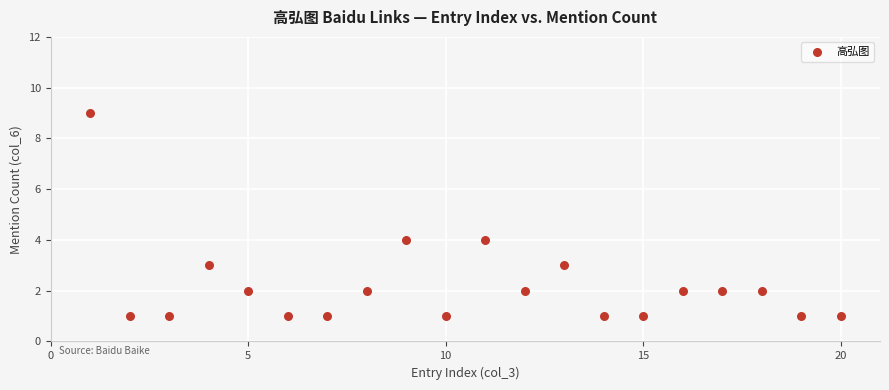

What is the range of X values (max minus min)?

19